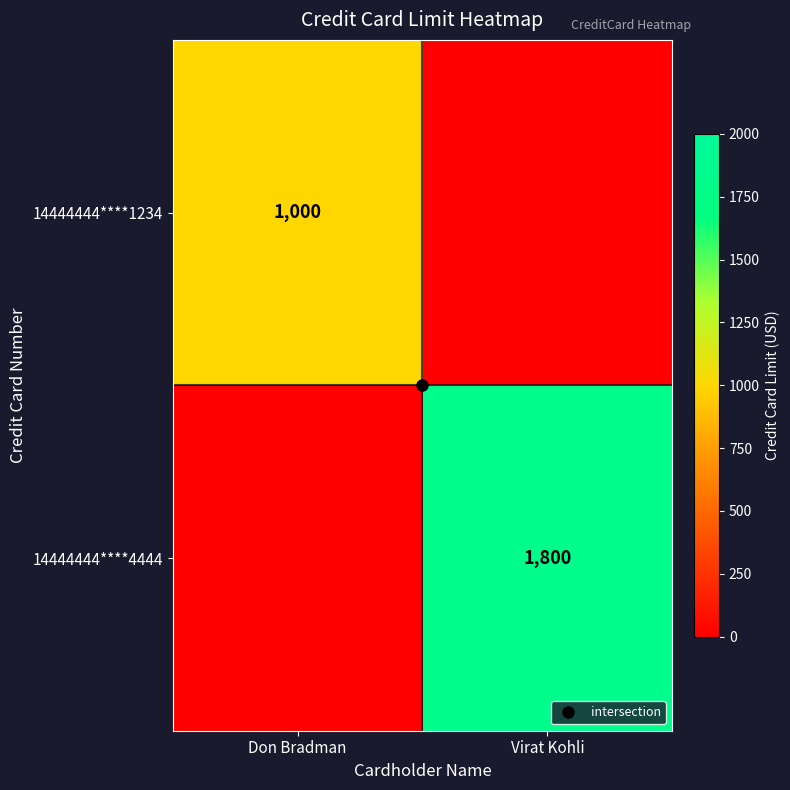

How many 14444444****4444 values are between 0 and 1800?

2